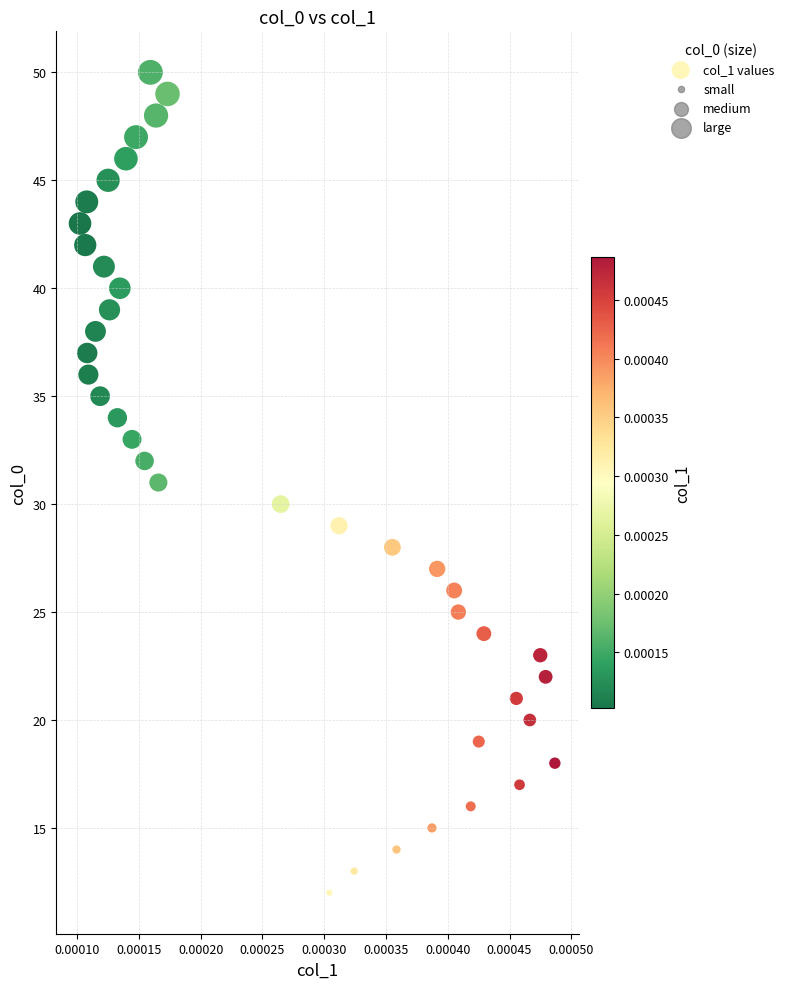

What is the range of Y values (max minus min)?

38